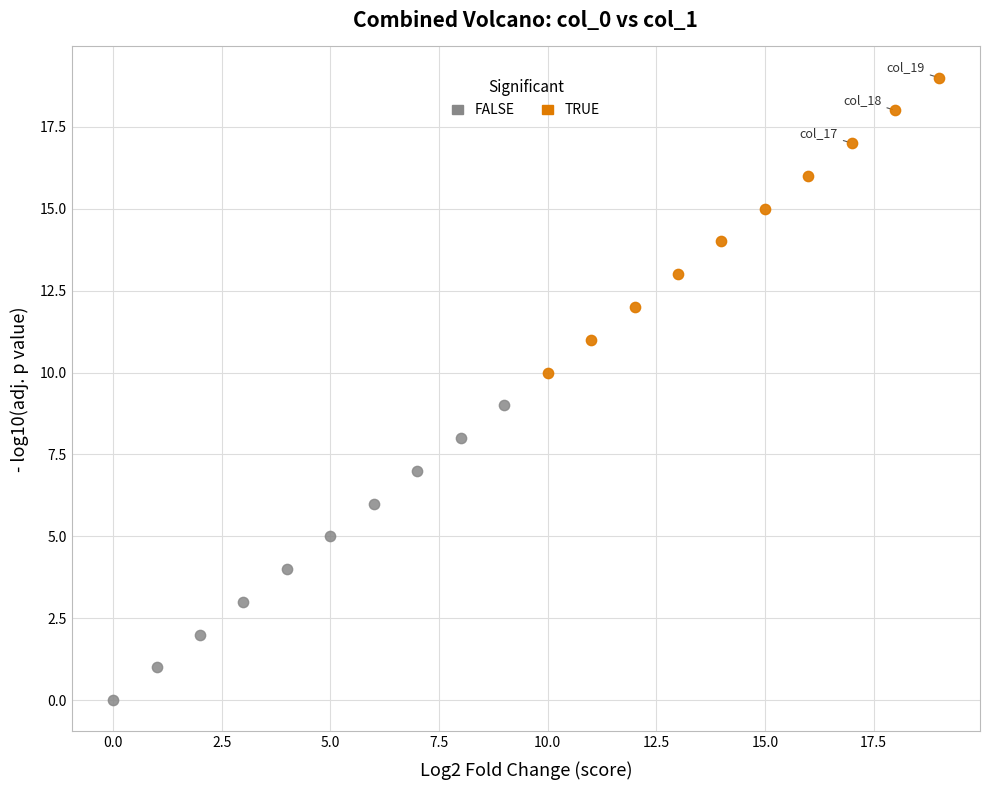

Which series contains the highest Y value?

TRUE